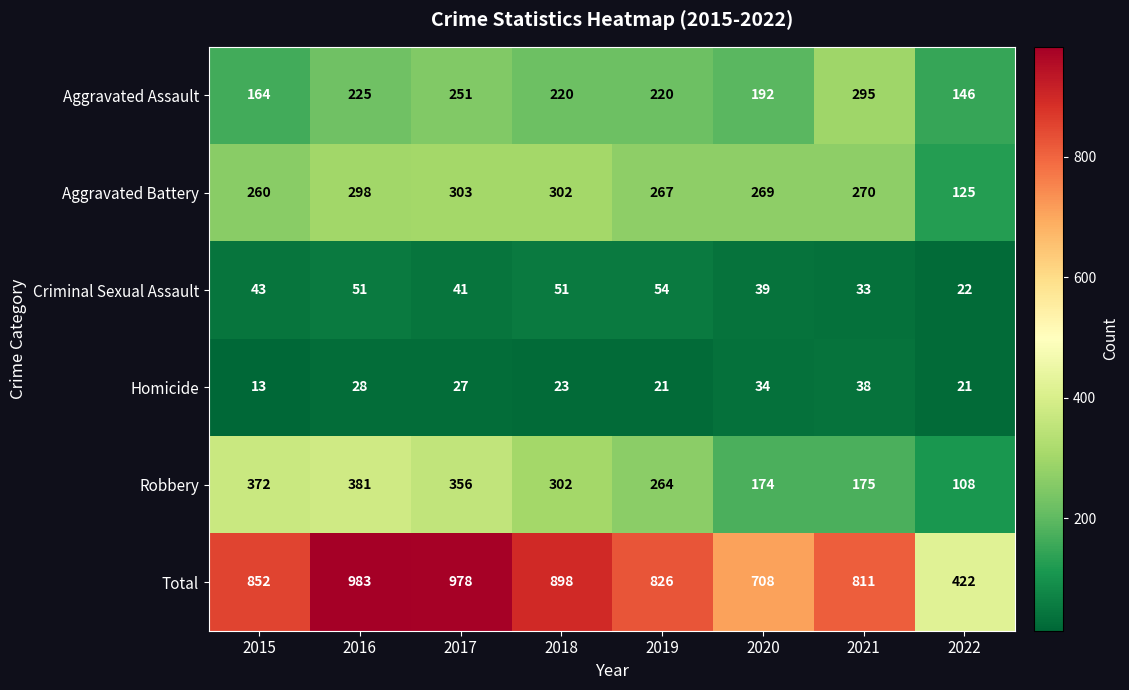

Rank the series by their maximum value, from lowest to highest.

Homicide, Criminal Sexual Assault, Aggravated Assault, Aggravated Battery, Robbery, Total